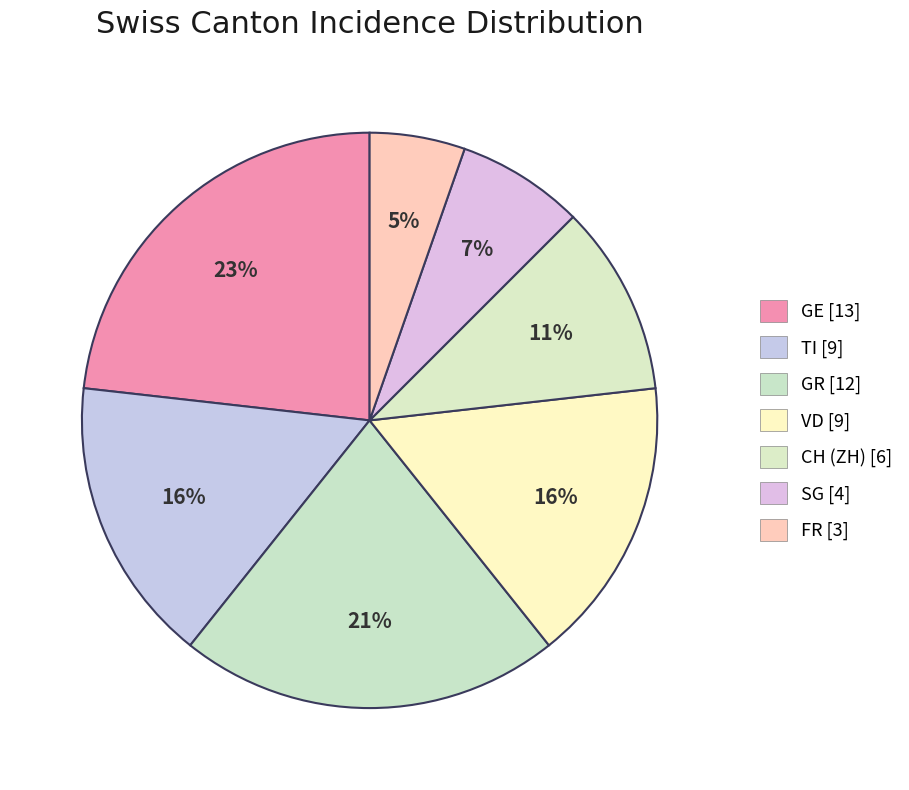

True or false: FR accounts for 1% of the total.

False